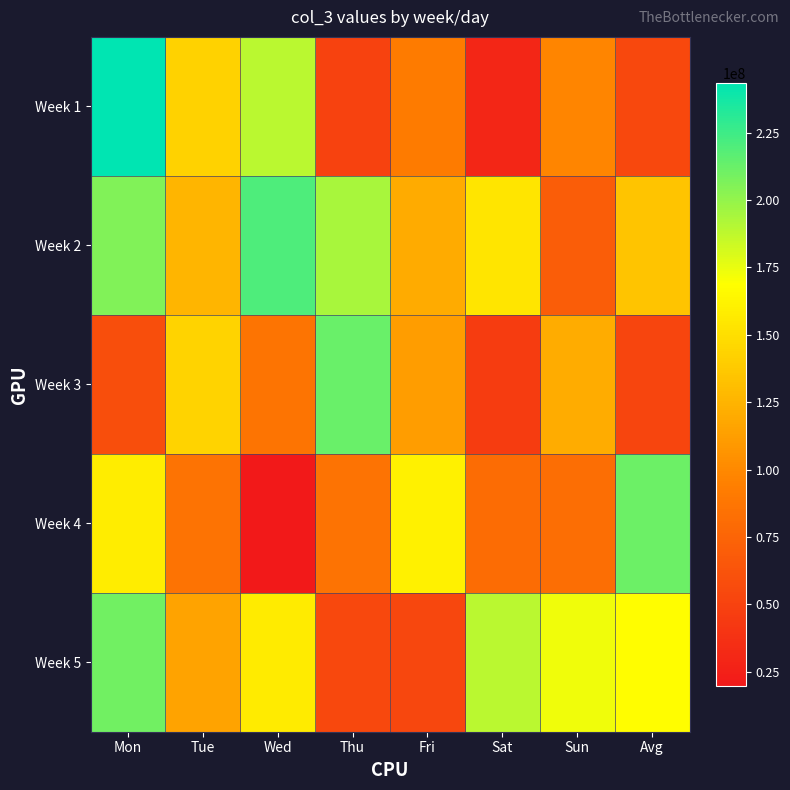

Which series has the widest spread of values?

Week 1